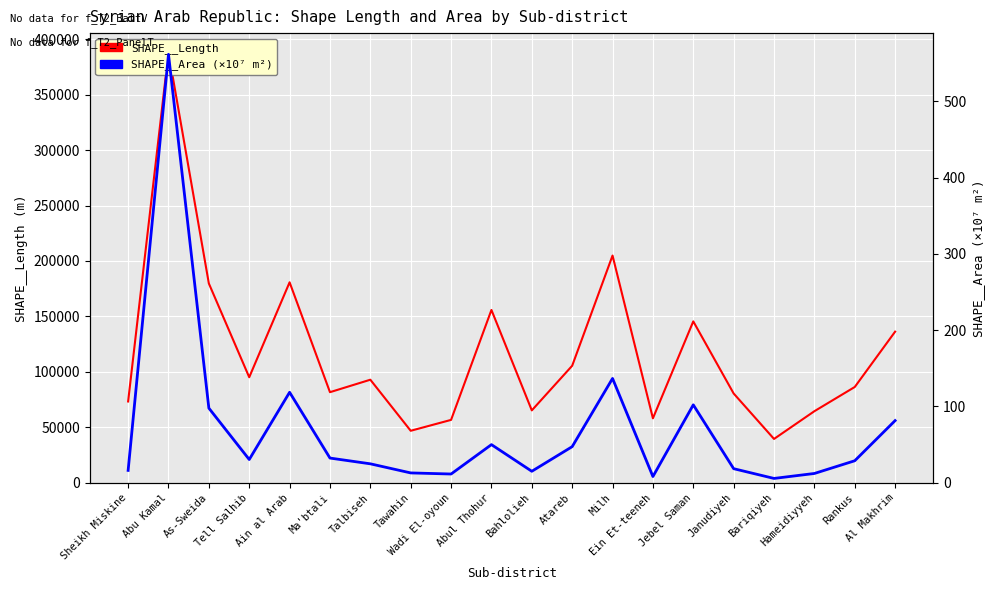

List the series in order of their peak value, highest first.

SHAPE__Length, SHAPE__Area (×10⁷ m²)